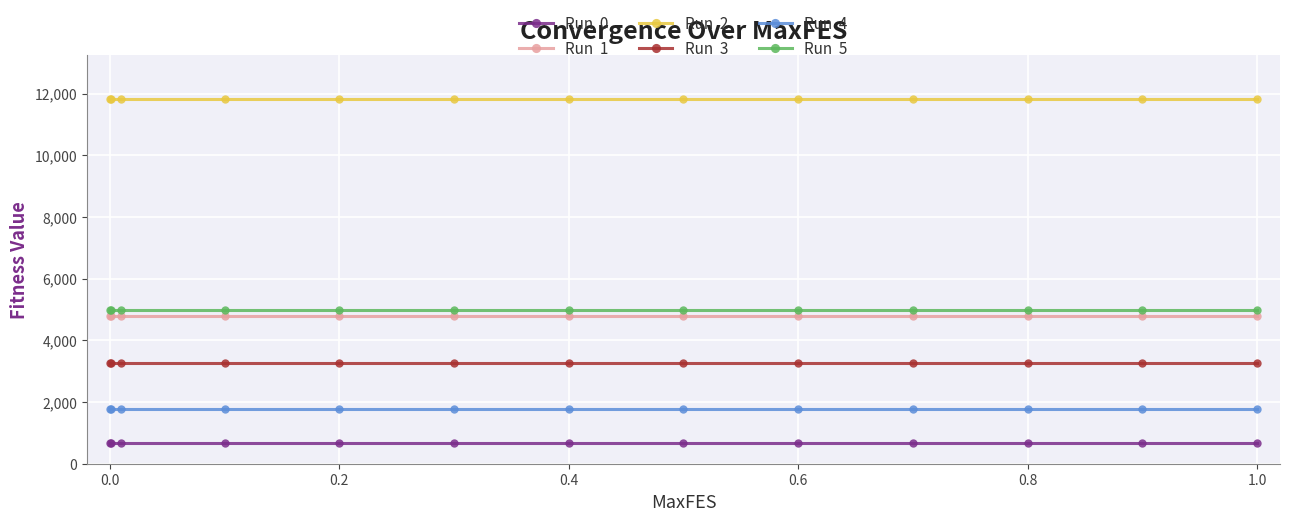

How many lines are shown in the chart?

6